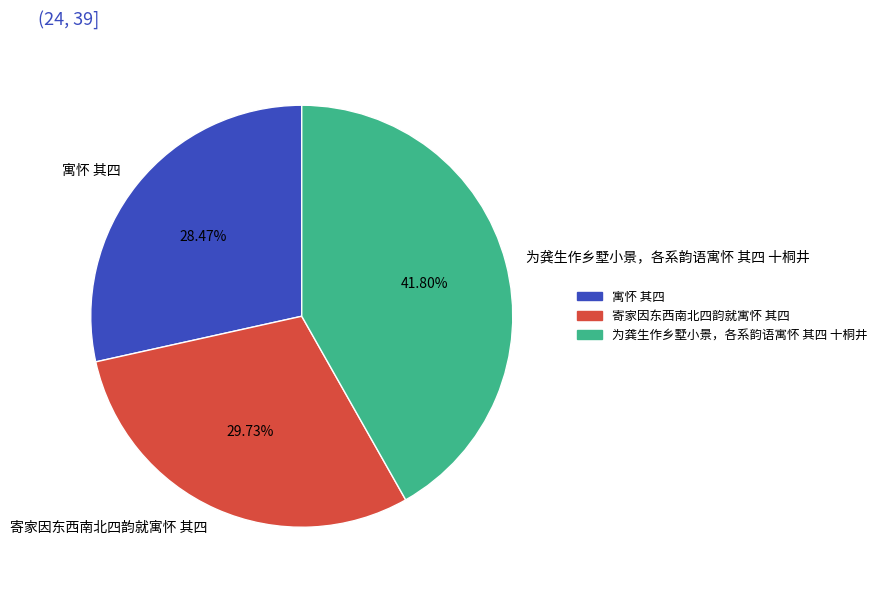

What is the total percentage of 寓怀 其四 and 为龚生作乡墅小景，各系韵语寓怀 其四 十桐井?

70.3%